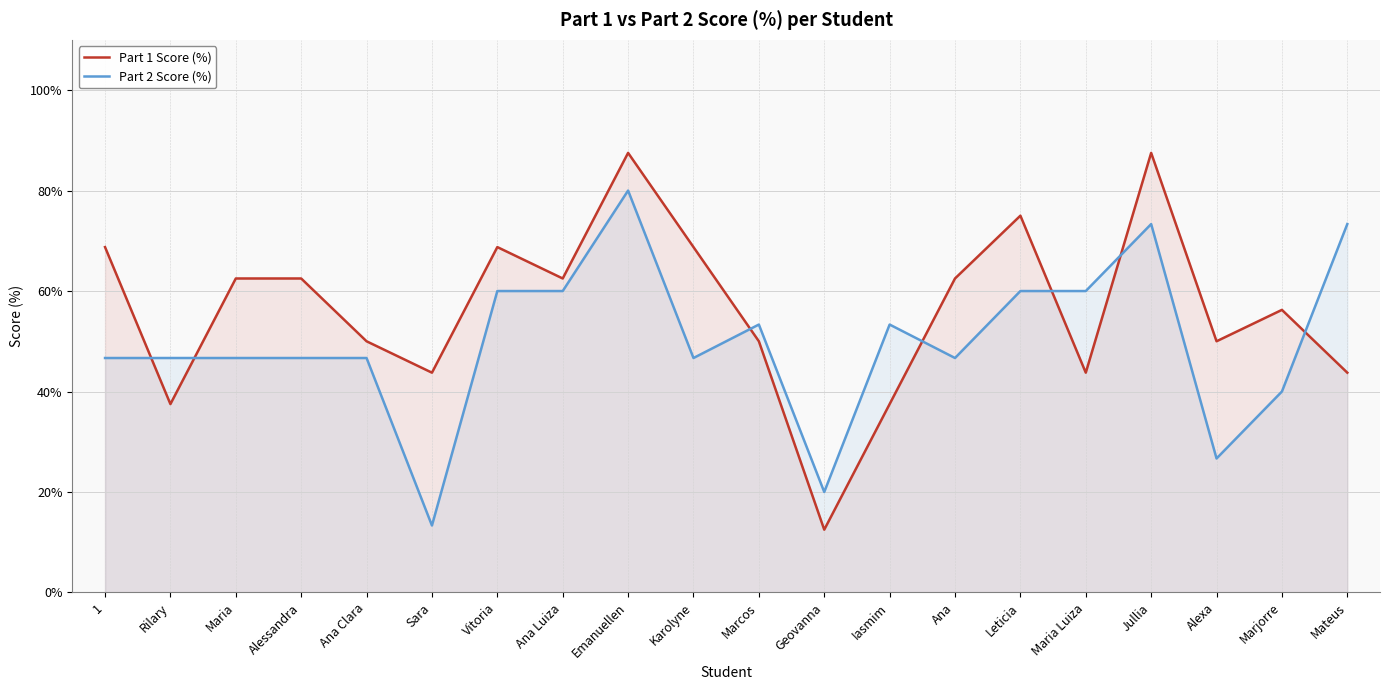

Which has a higher value, Maria or Karolyne?

Karolyne